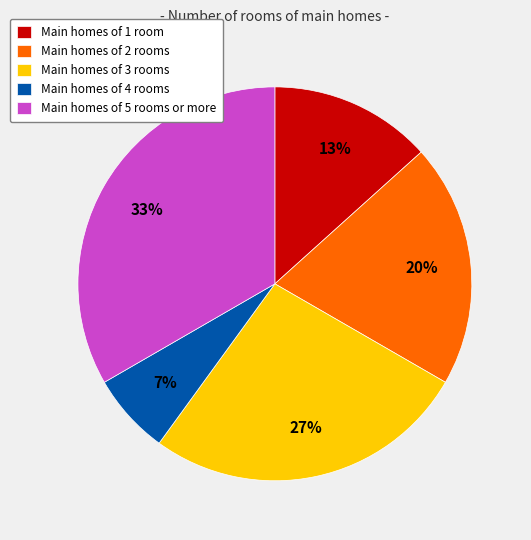

Rank the categories by value from lowest to highest.

Main homes of 4 rooms, Main homes of 1 room, Main homes of 2 rooms, Main homes of 3 rooms, Main homes of 5 rooms or more